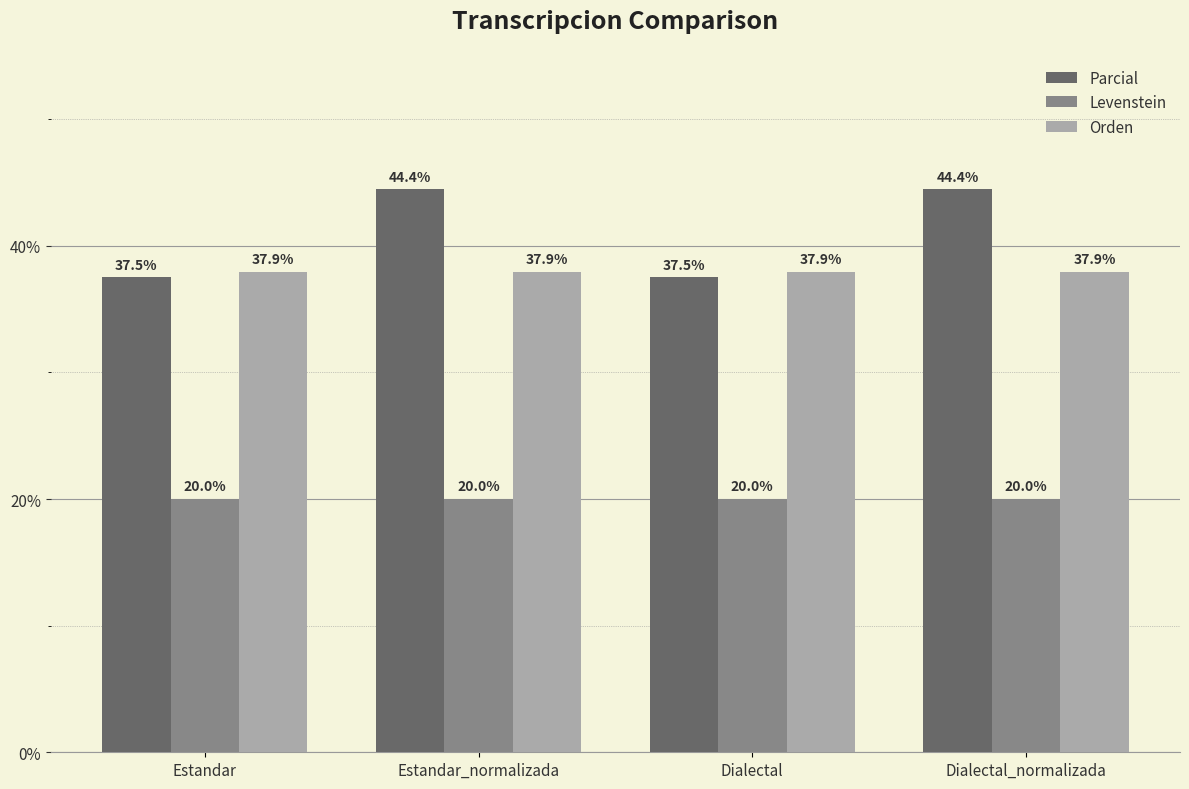

How many bars are there in total?

12